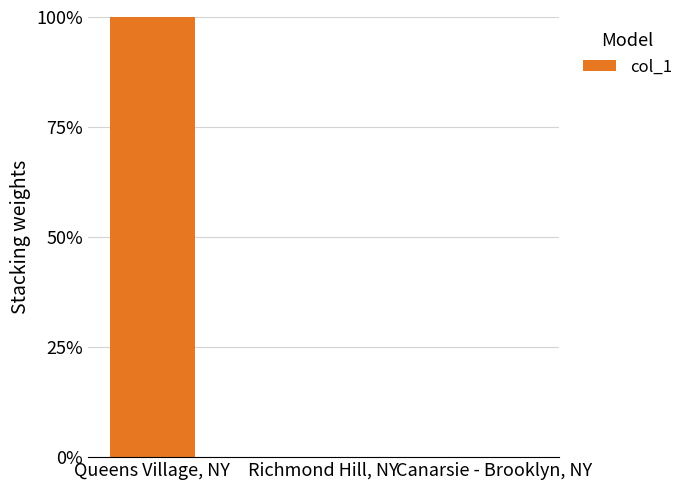

What is the label of the 3rd bar from the right?

Queens Village, NY